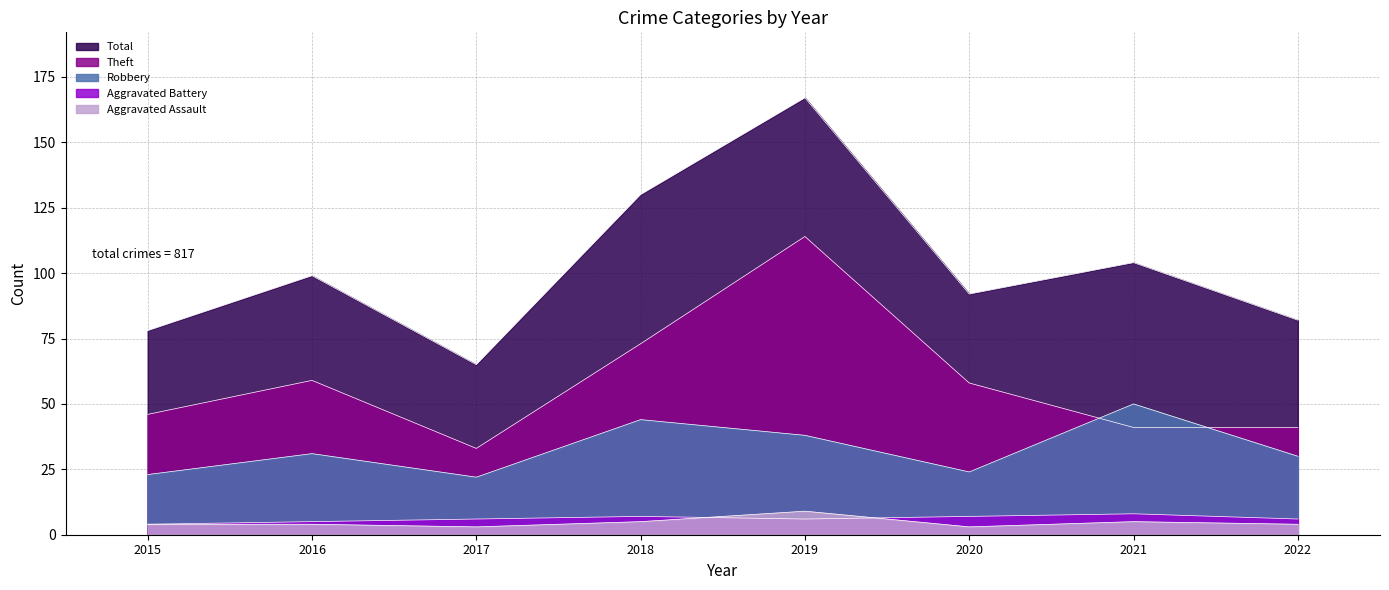

How many series are shown in this chart?

5